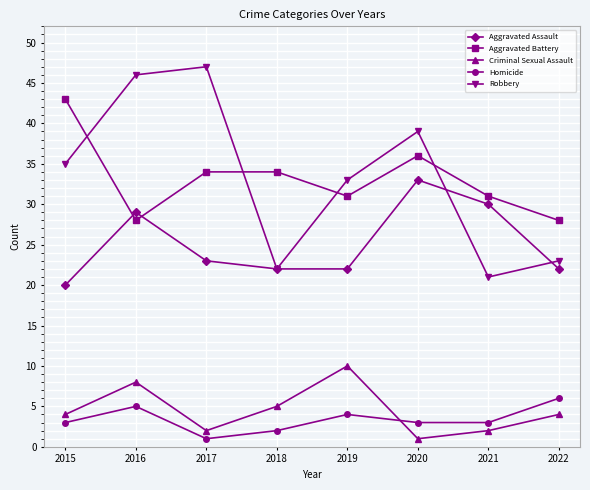

Which series has the widest spread of values?

Robbery